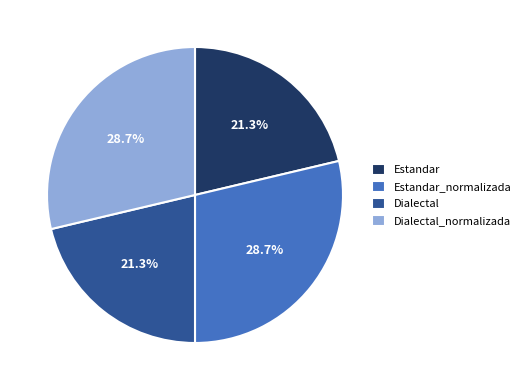

Is it true that Dialectal_normalizada is 37% of the pie?

False